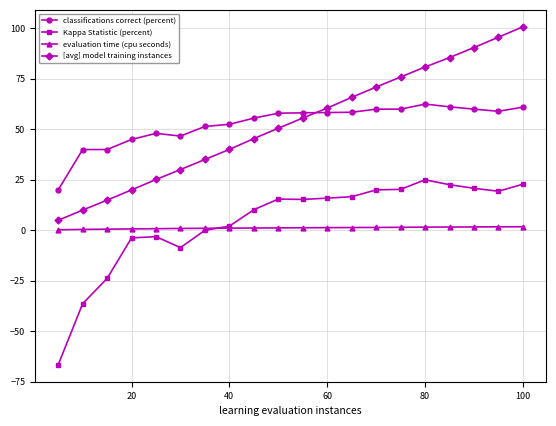

What is the minimum value shown in the chart?

-66.7